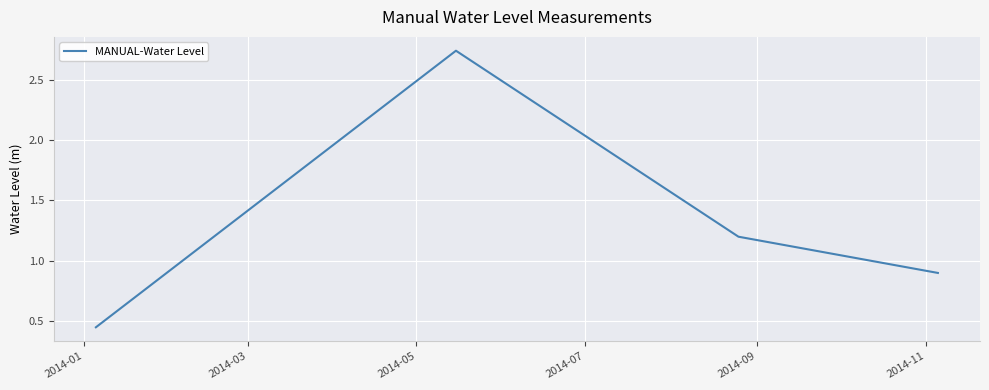

How many values are below 1?

2